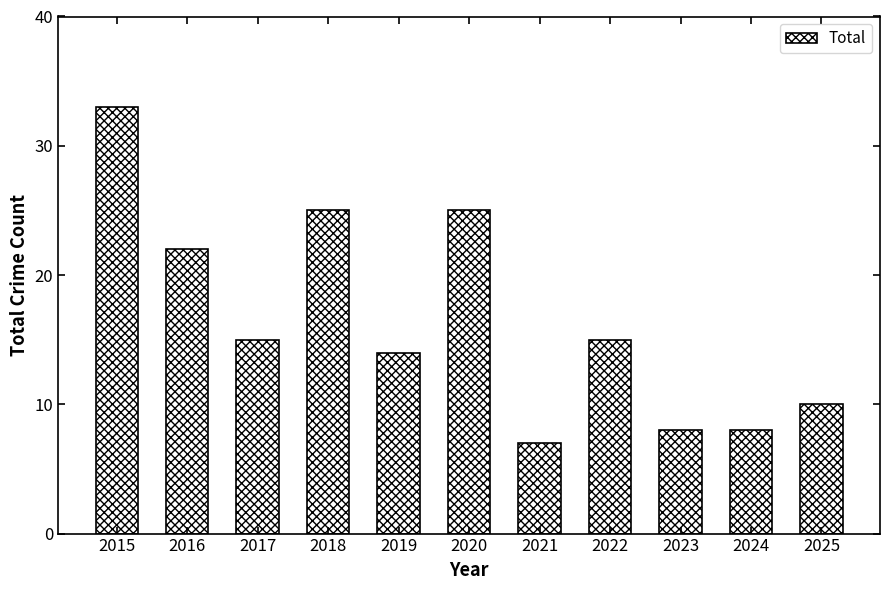

Does the chart contain any negative values?

No